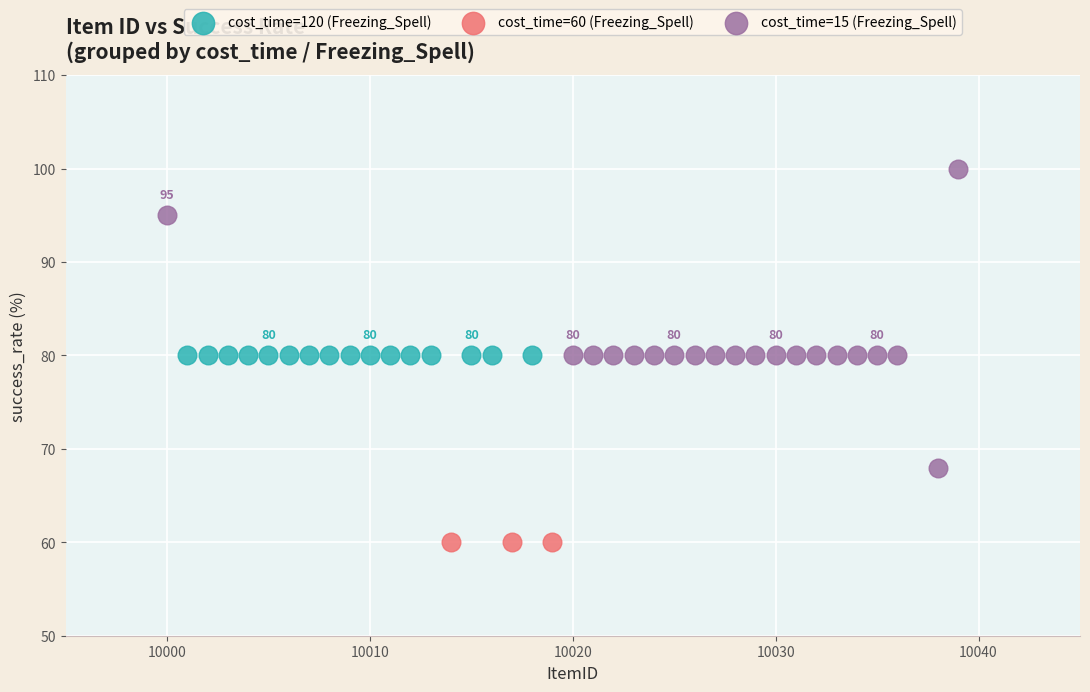

Which series contains the lowest Y value?

cost_time=60 (Freezing_Spell)